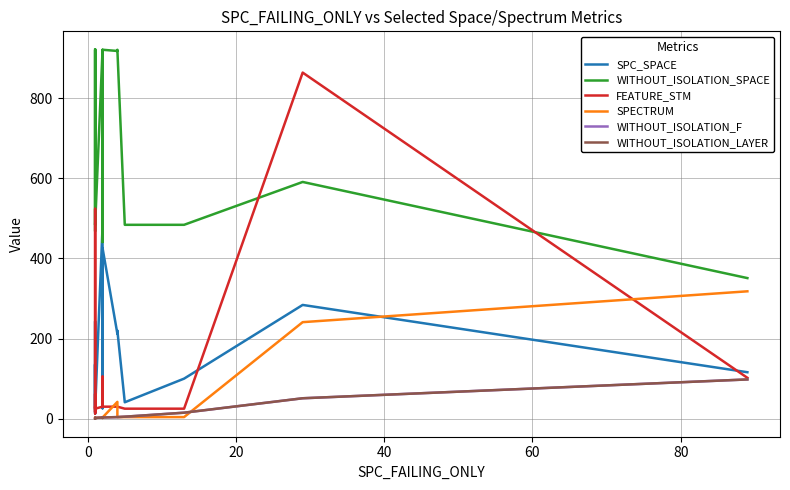

Reading right to left, transcribe all the data shown in this chart.

SPC_SPACE: 116	284	100	41	220	212	426	70	26	114	480	23	26	51	135	128	13	243	32	134
WITHOUT_ISOLATION_SPACE: 351	591	484	484	921	918	921	921	502	441	921	484	502	592	921	921	721	666	468	921
FEATURE_STM: 102	864	25	25	30	30	30	30	31	105	30	25	31	13	30	30	524	17	62	30
SPECTRUM: 318	241	4	4	4	42	3	2	3	2	3	2	2	3	1	1	1	2	1	1
WITHOUT_ISOLATION_F: 98	51	15	5	4	4	3	2	3	3	3	2	2	1	1	1	1	2	1	1
WITHOUT_ISOLATION_LAYER: 98	51	15	5	4	4	3	2	3	3	3	2	2	1	1	1	1	2	1	1